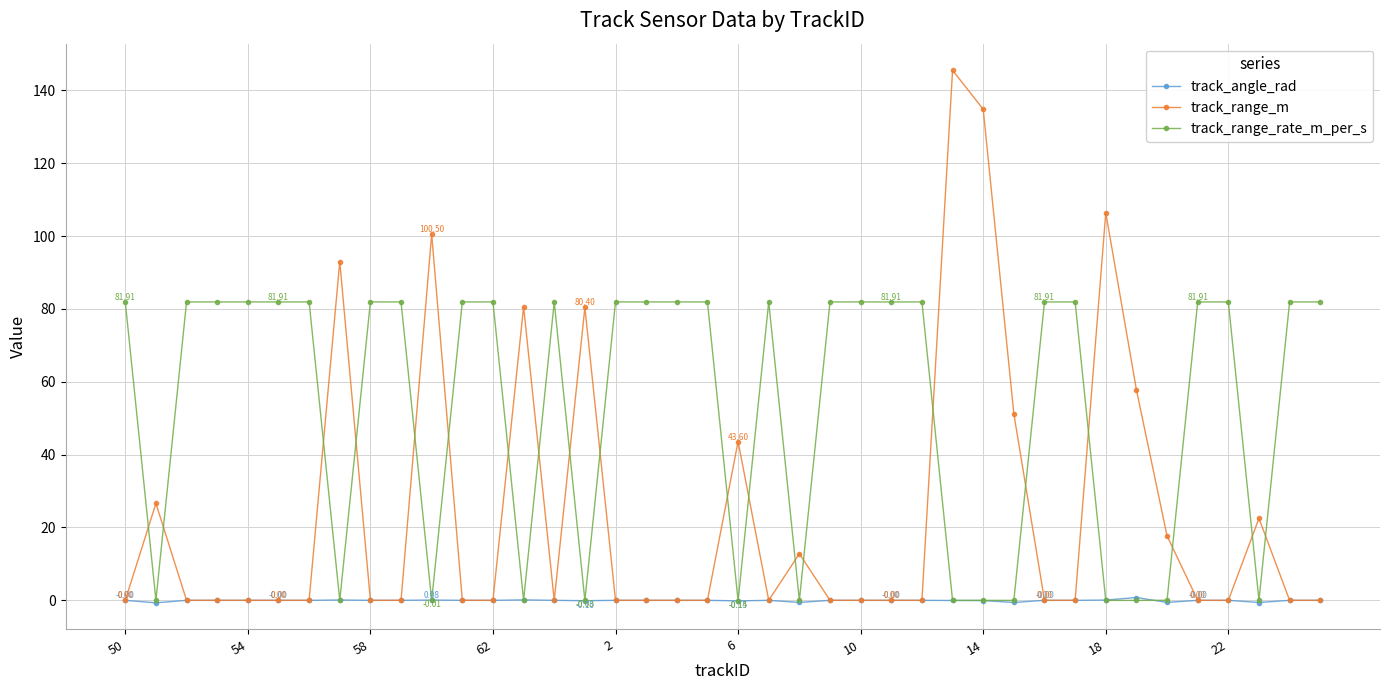

True or false: track_range_rate_m_per_s and track_range_m intersect in this chart.

True